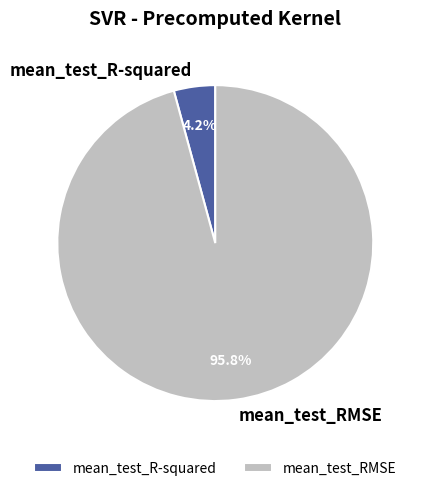

Is the sum of mean_test_RMSE and mean_test_R-squared greater than half?

Yes